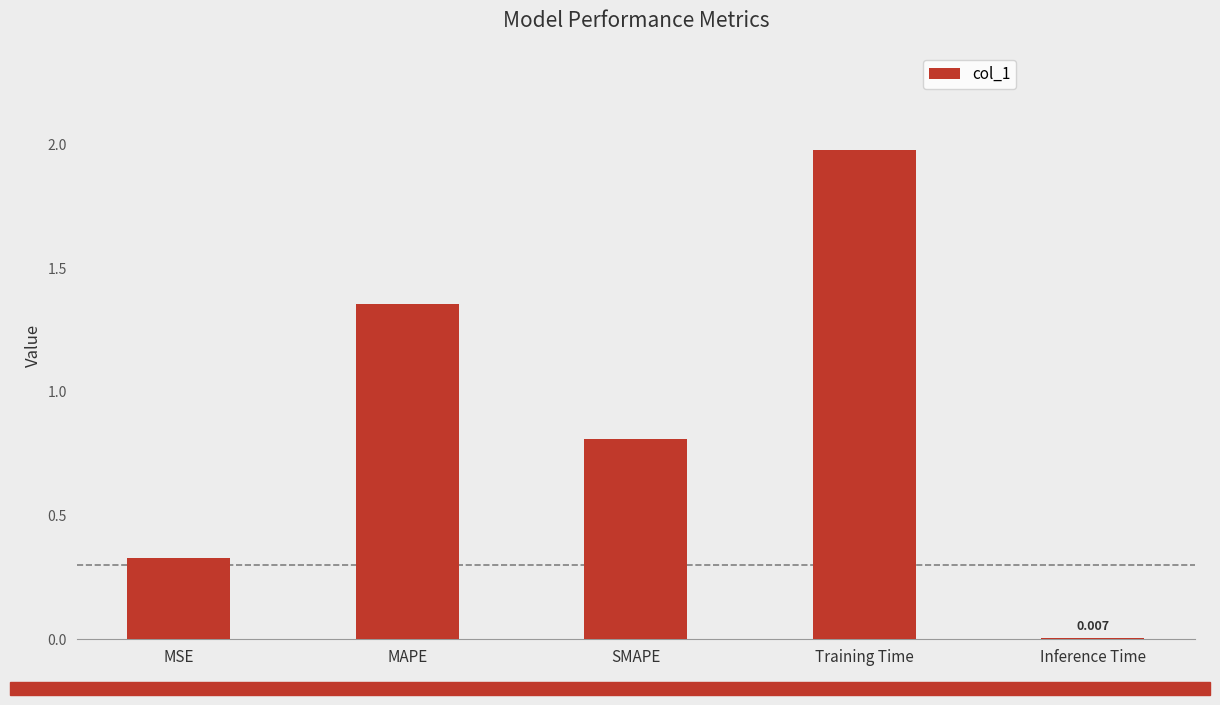

What is the average value?

0.9